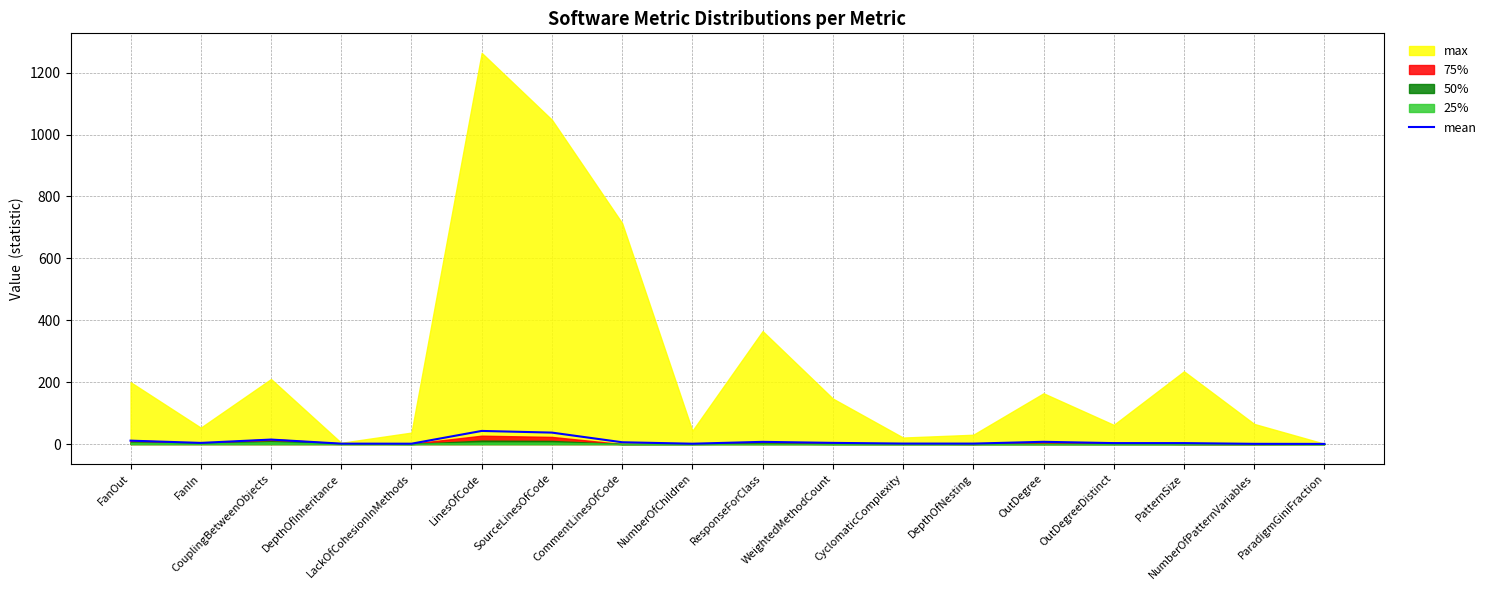

True or false: the data shows 2.3 at CyclomaticComplexity.

False